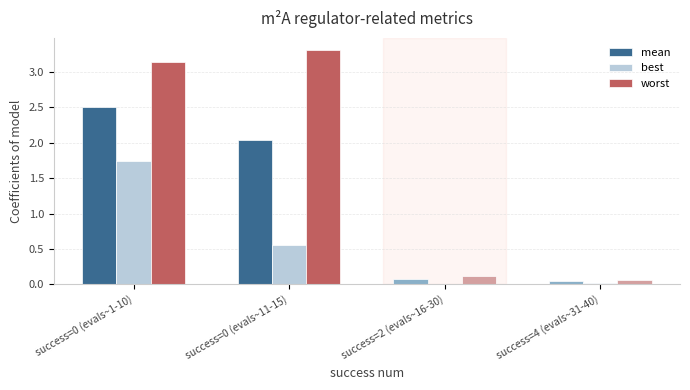

What is the greatest value displayed?

3.3